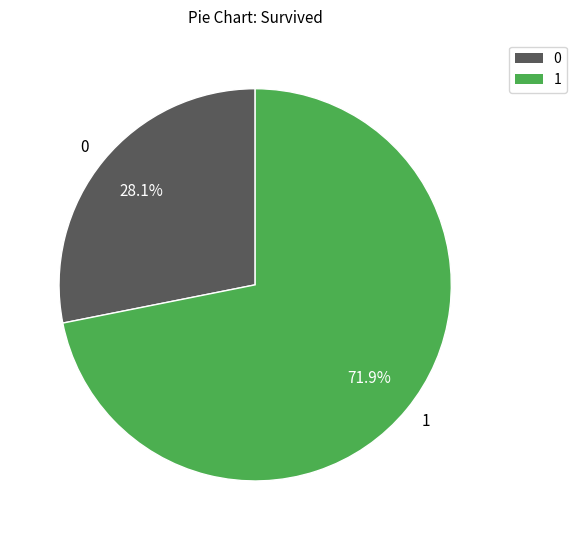

Does any single category account for the majority?

Yes